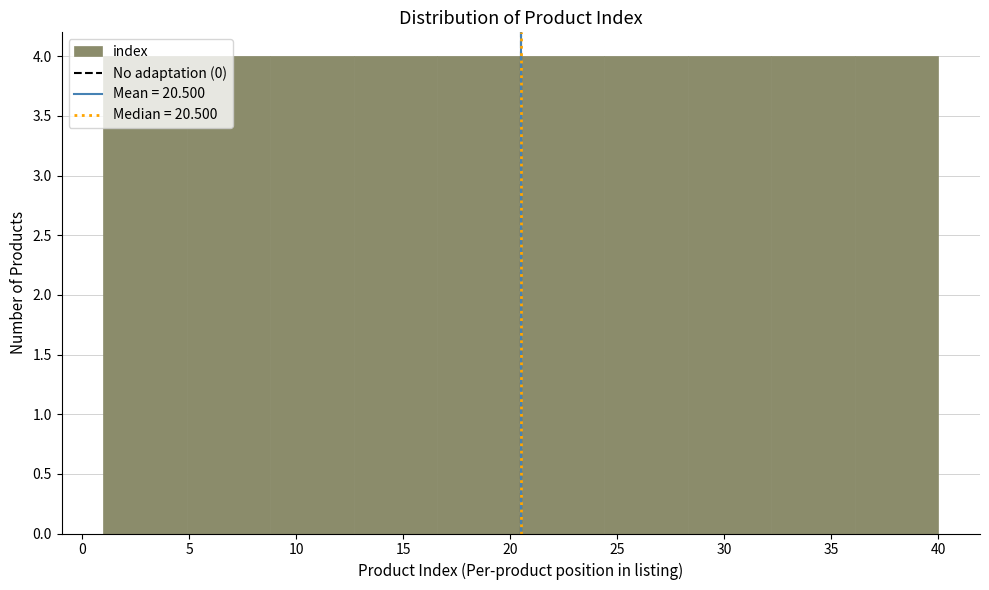

Reading left to right, transcribe this chart: for each bar, give the range it covers on the x-axis and its height. Neither the bar edges nor the heights are printed on the chart, so give them approximately, as read against the axes.

1.0 to 4.9: 4
4.9 to 8.8: 4
8.8 to 12.7: 4
12.7 to 16.6: 4
16.6 to 20.5: 4
20.5 to 24.4: 4
24.4 to 28.3: 4
28.3 to 32.2: 4
32.2 to 36.1: 4
36.1 to 40.0: 4